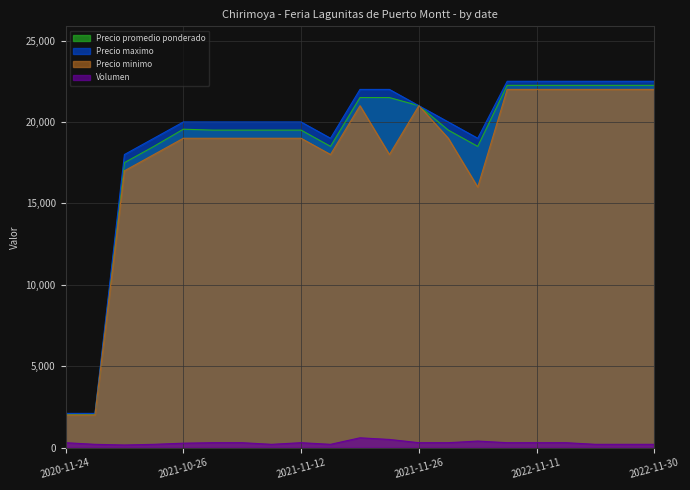

What is the label of the 1st point from the left?

2020-11-24